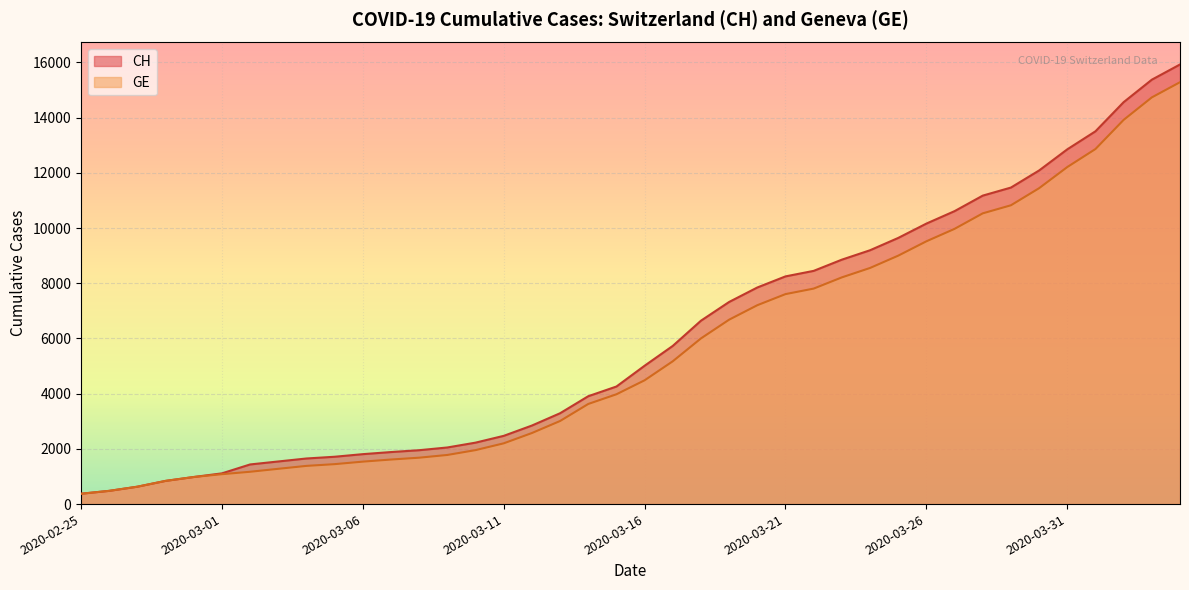

Between 2020-03-20 and 2020-04-02, which is larger?

2020-04-02